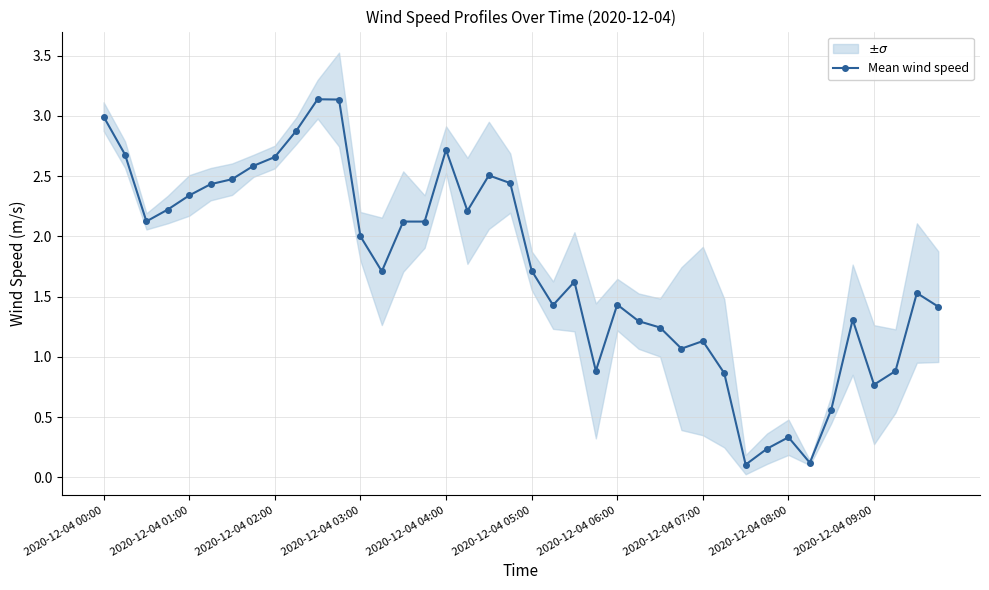

Is this an area chart (filled region under the line)?

No